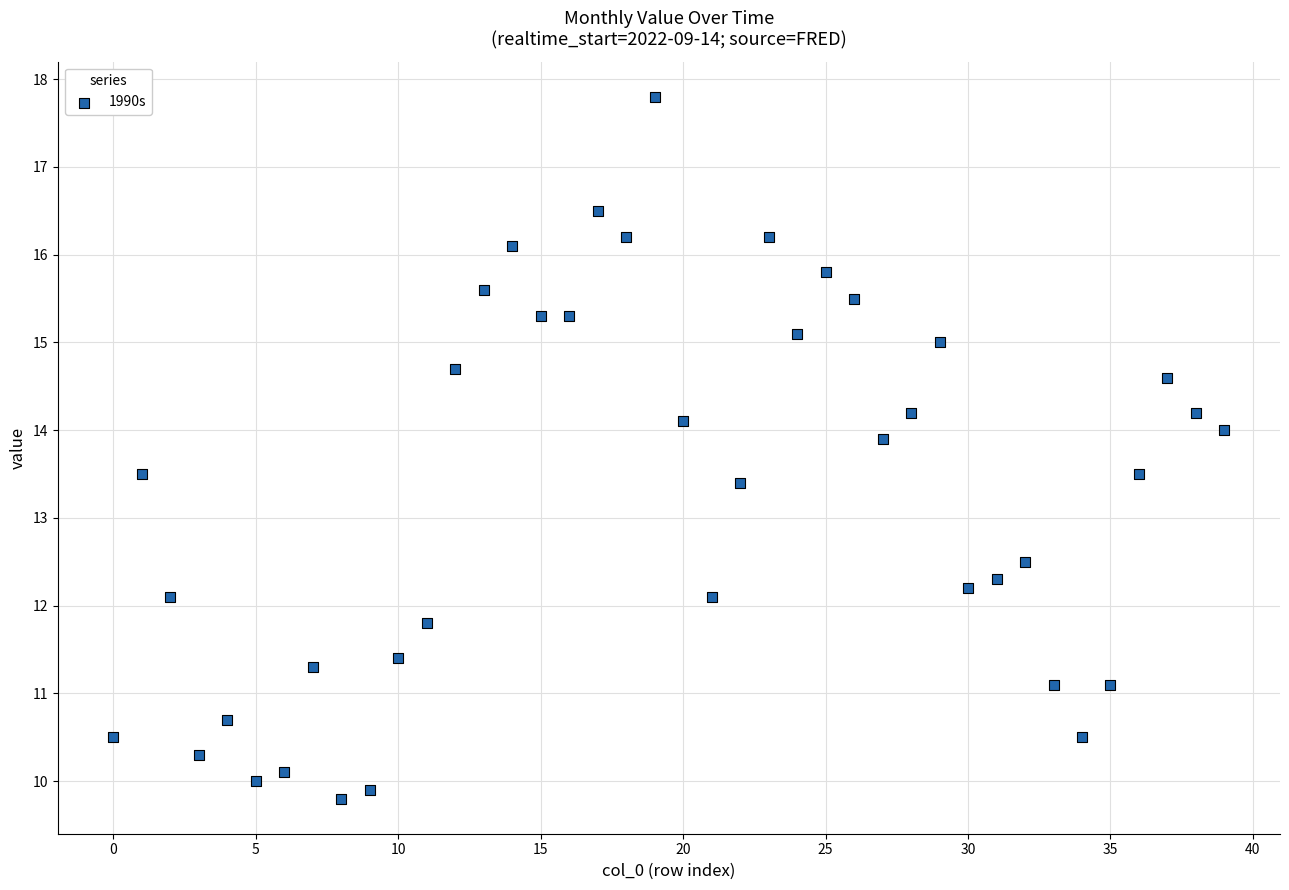

What is the range of Y values (max minus min)?

8.0